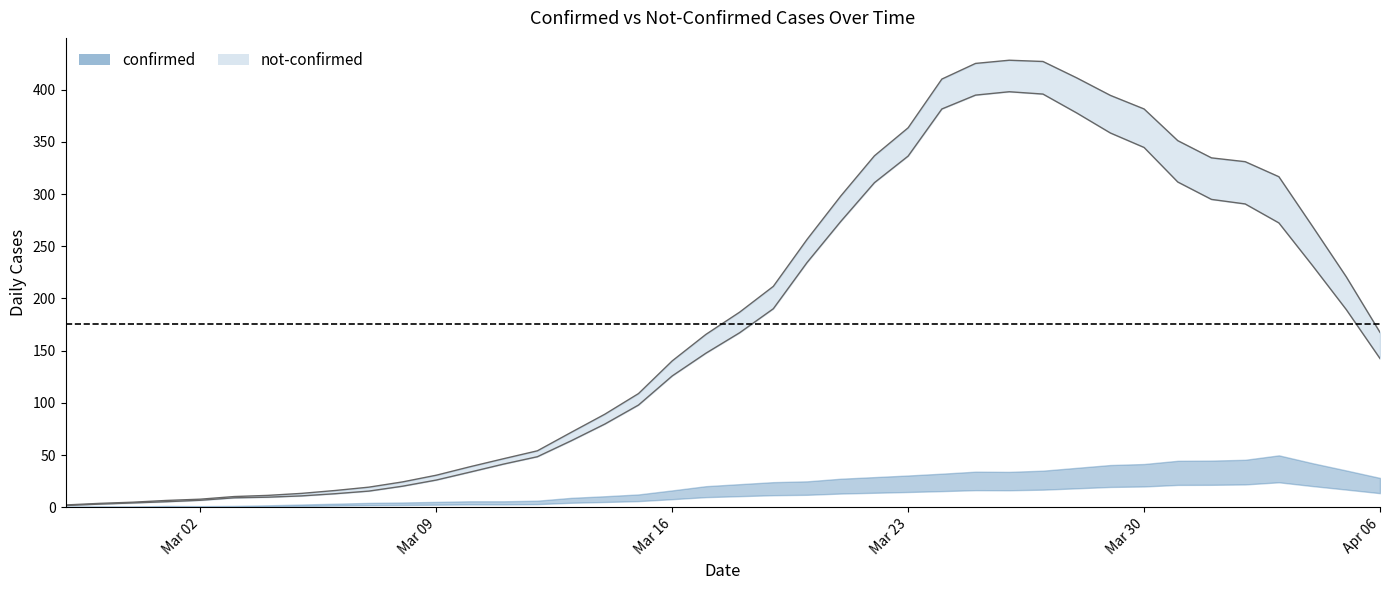

Where is the first local minimum for confirmed?

2020-02-29